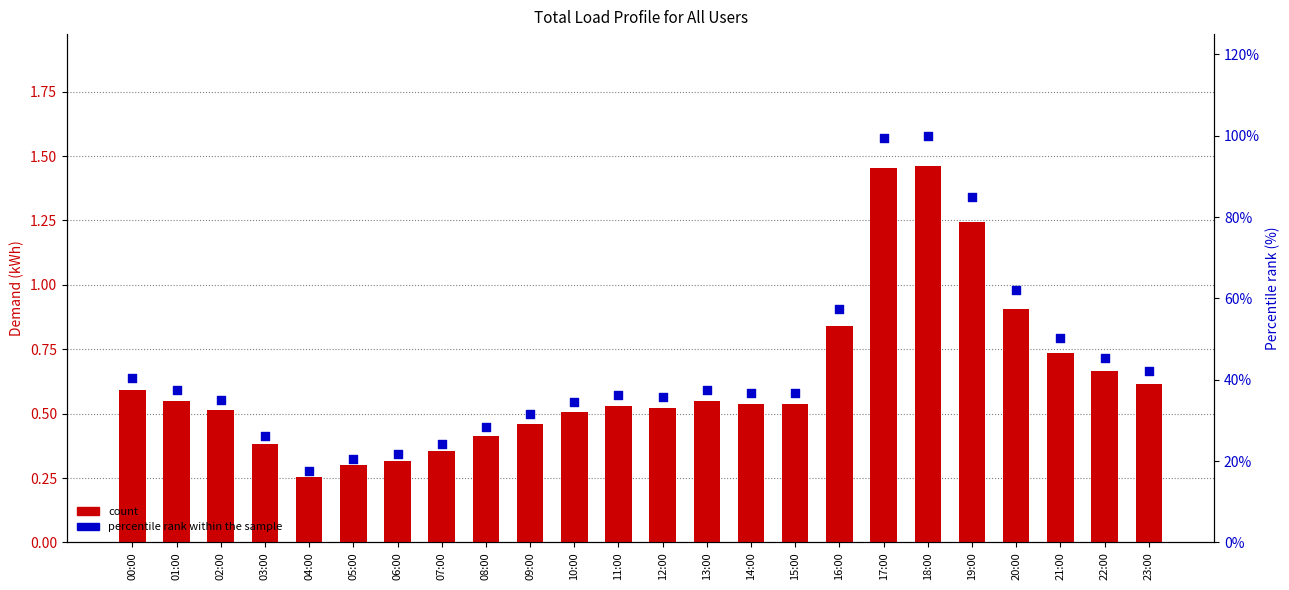

What is the total value across all series at 10:00?

35.0